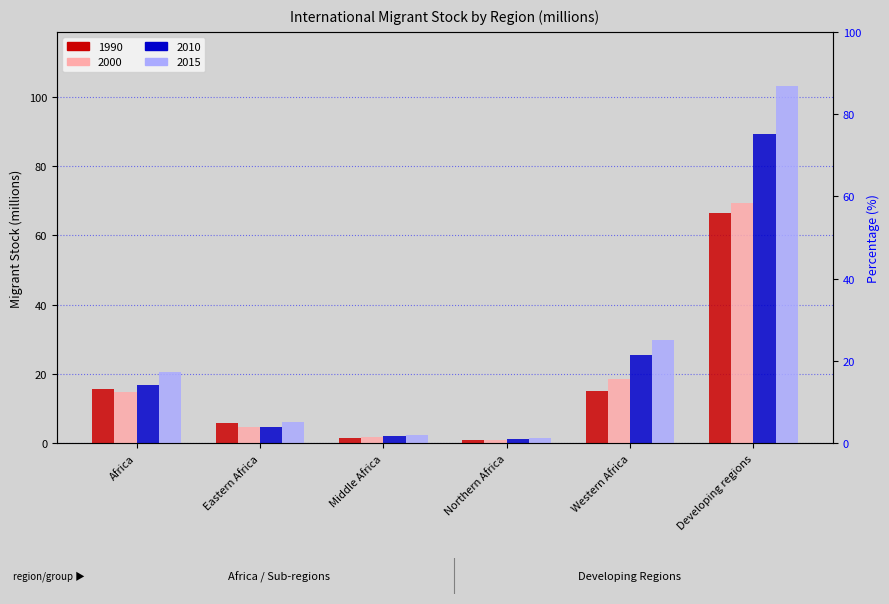

Where is 2010 nearest to the value 45?

Western Africa